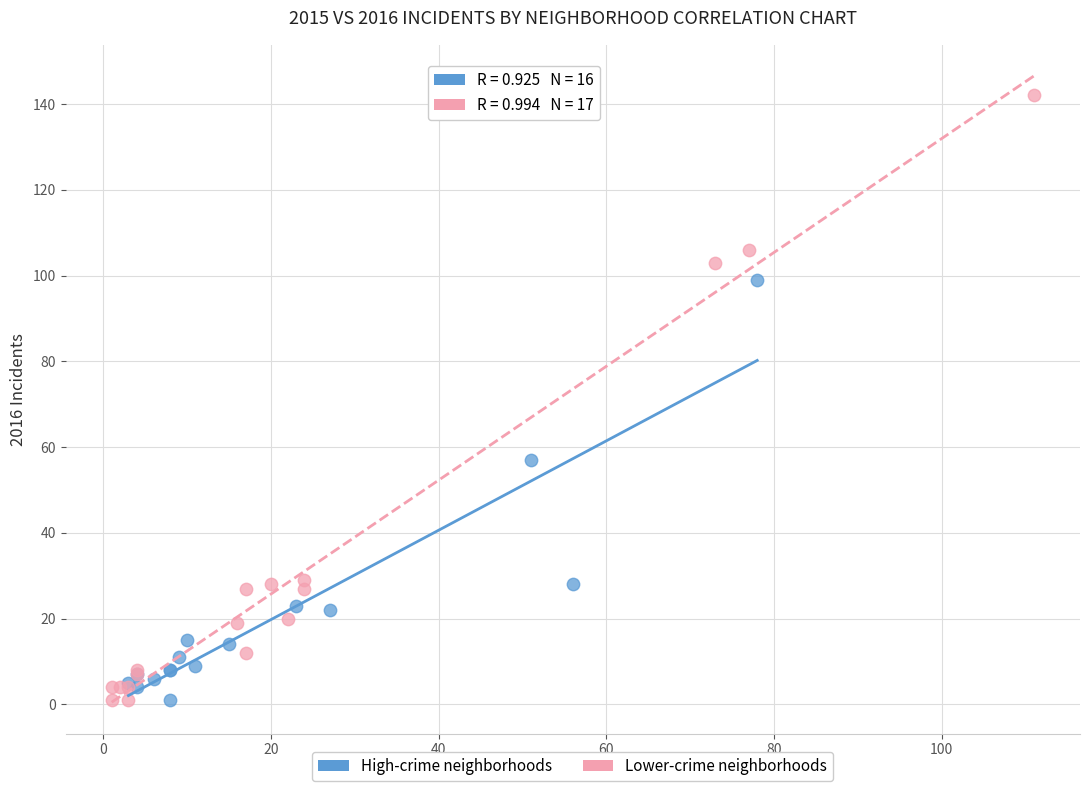

What are all the series names shown in the legend?

High-crime neighborhoods, Lower-crime neighborhoods